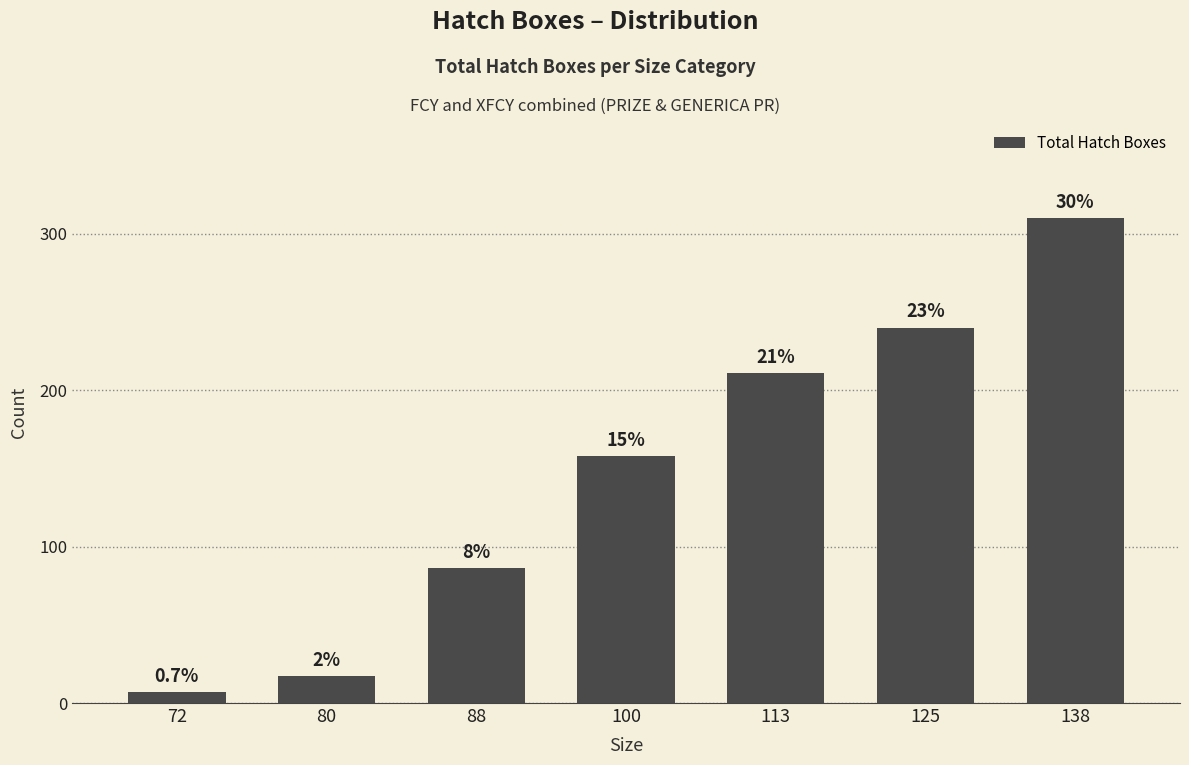

Reading left to right, list all the values displayed in this chart.

7	17	86	158	211	240	310